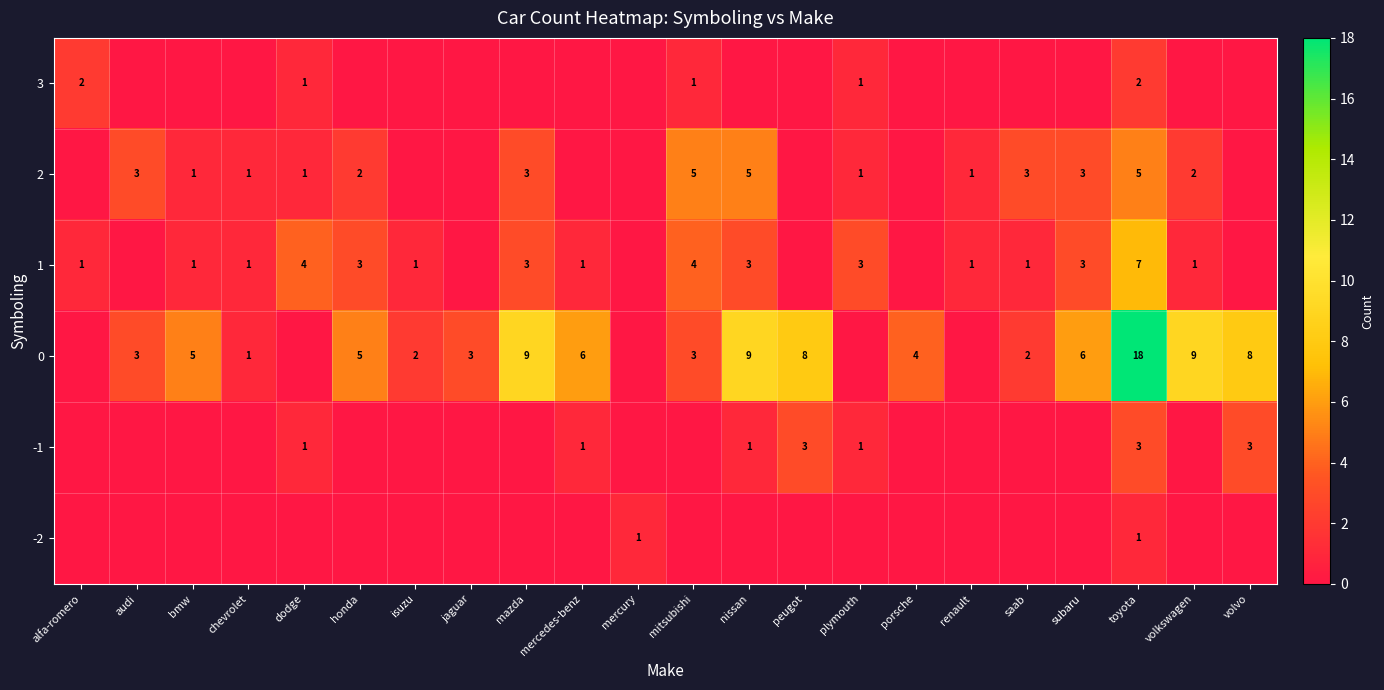

The value of 1 at alfa-romero is 2. True or false?

False